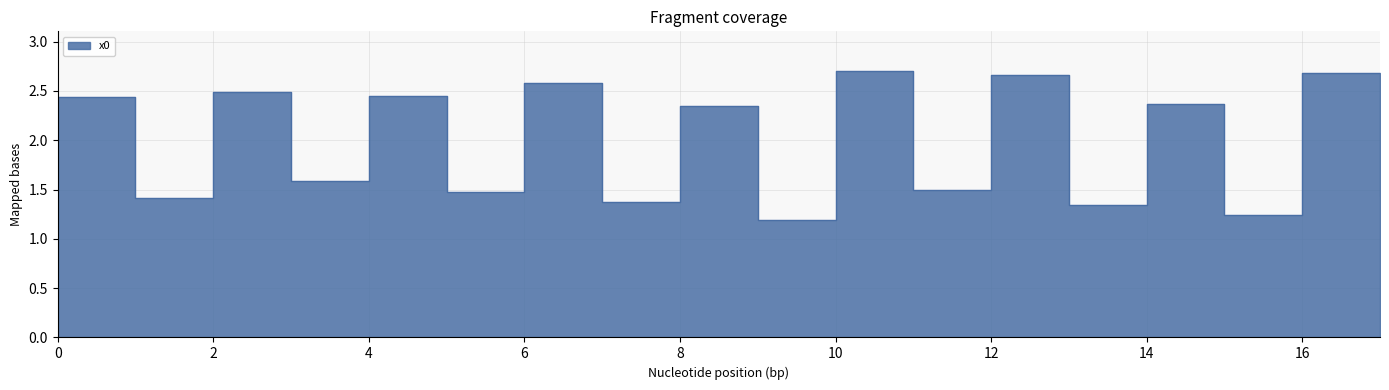

What is the change in value from 12 to 13?

-1.3